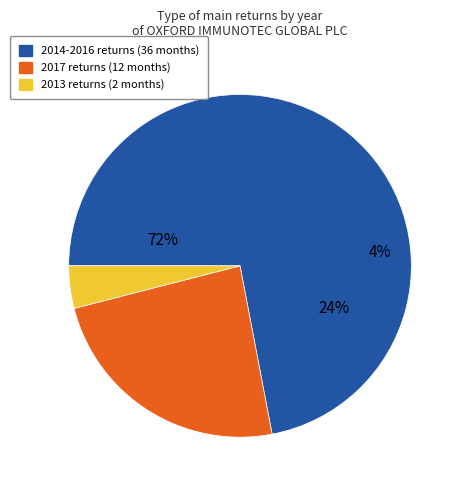

What is the smallest slice in the pie chart?

2013